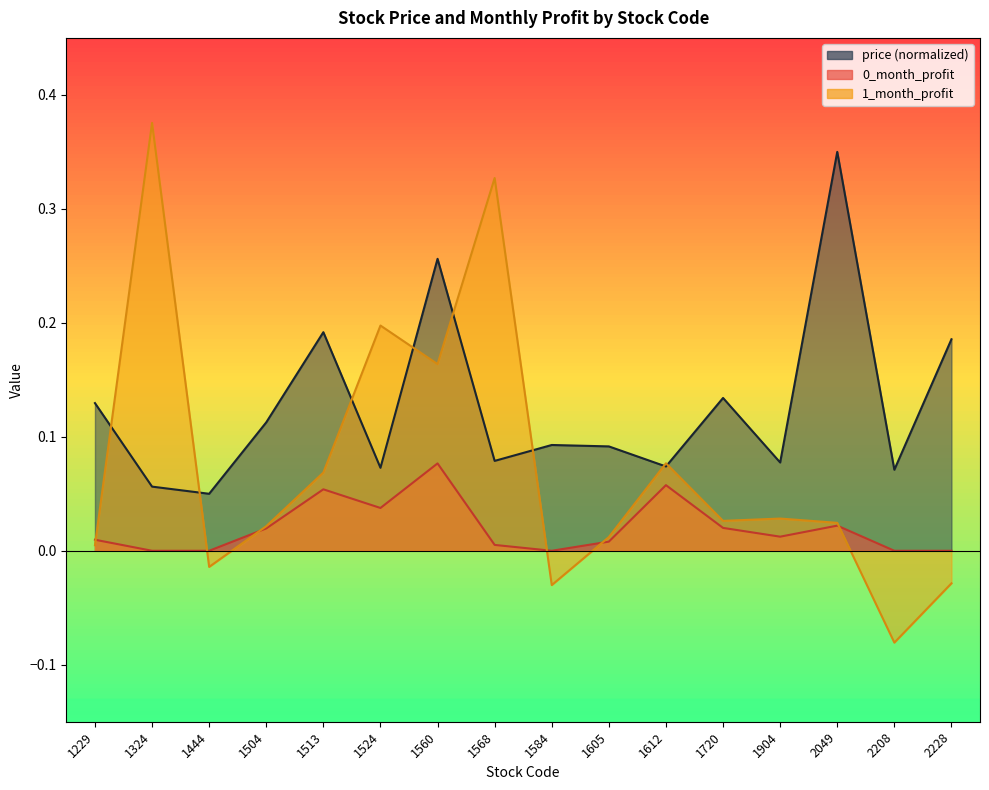

Rank the series by their average value, from highest to lowest.

price, 1_month_profit, 0_month_profit